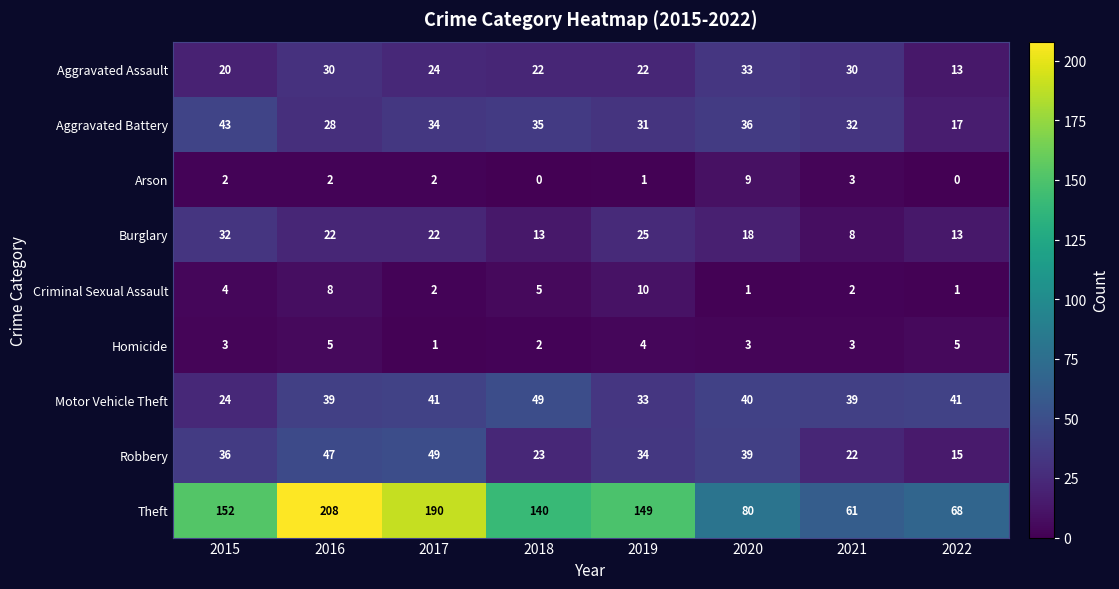

What is the maximum value shown in the chart?

208